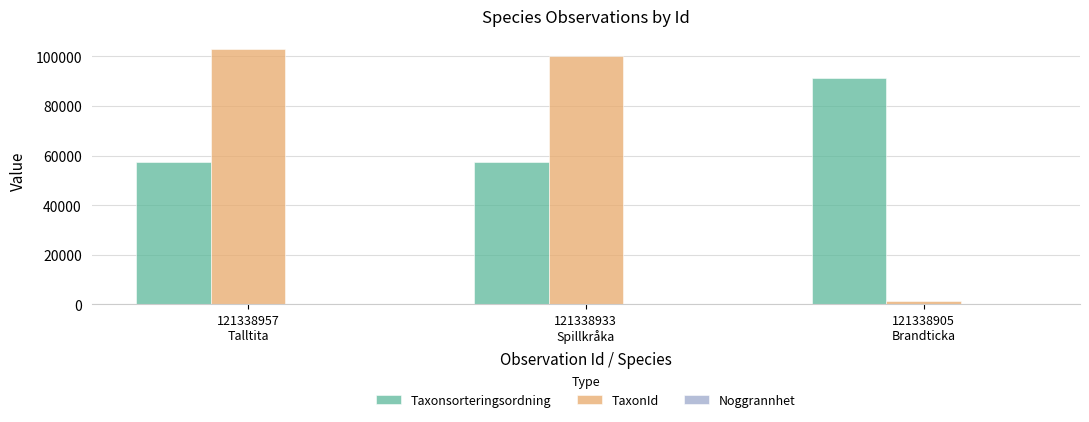

Are the bars grouped side by side (vs. stacked)?

Yes